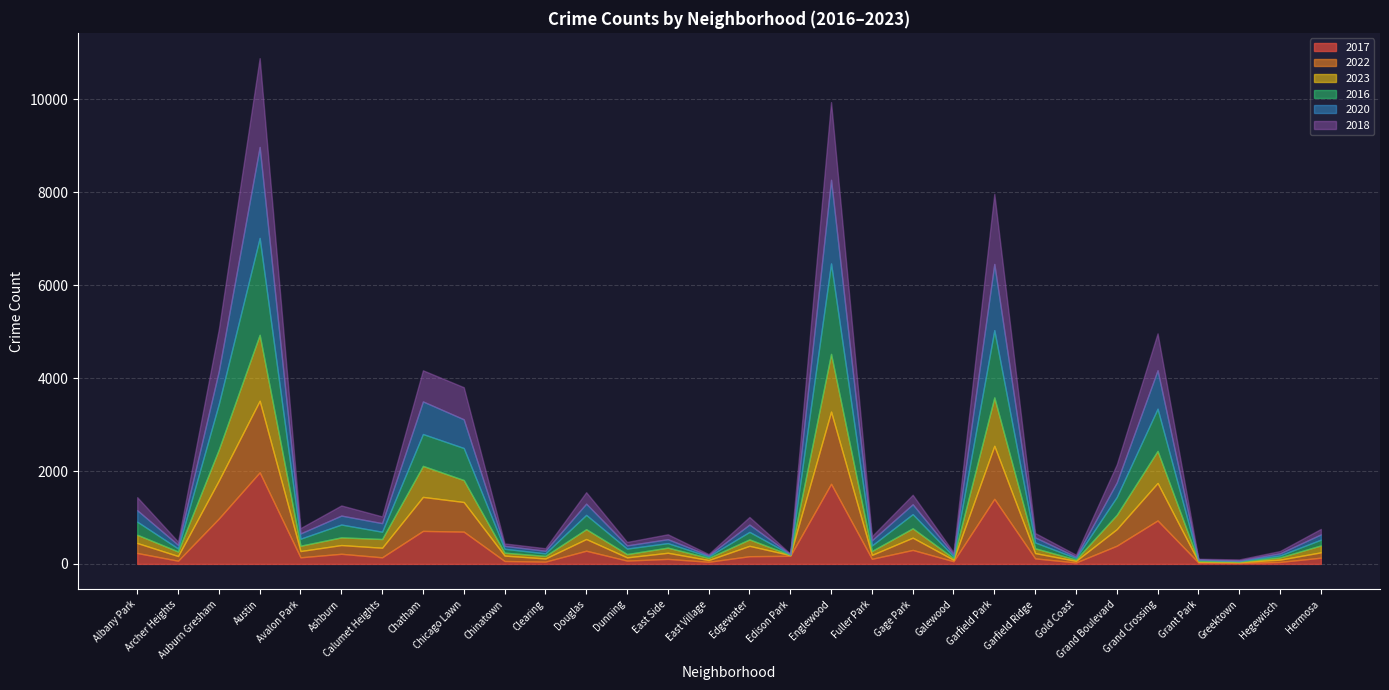

How many lines are shown in the chart?

6